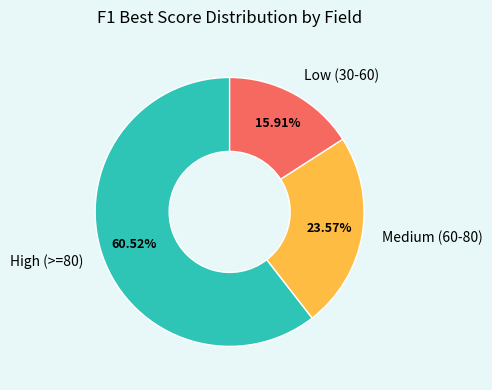

Do Medium (60-80) and Low (30-60) together represent more than half of the pie?

No